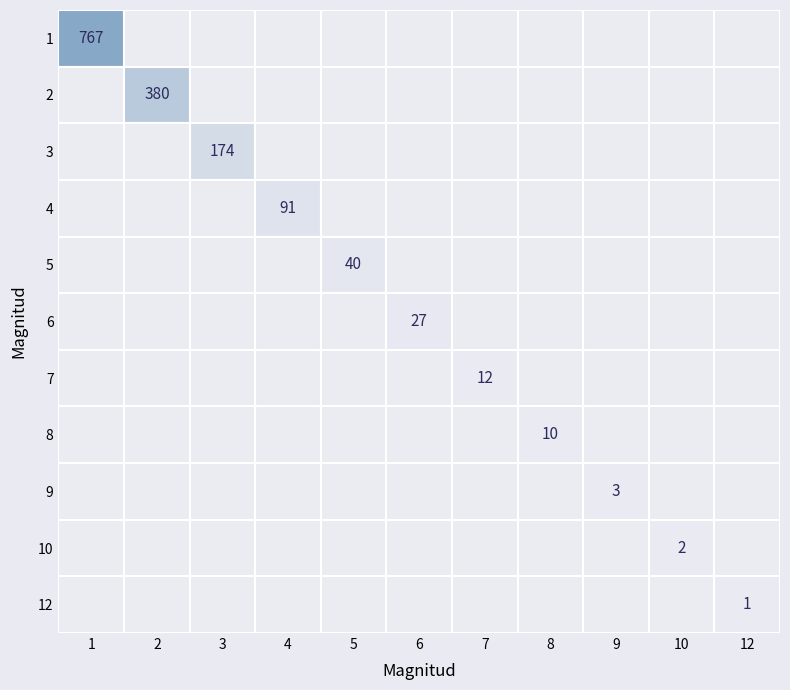

Is it true that 8 equals 0 at 0?

True